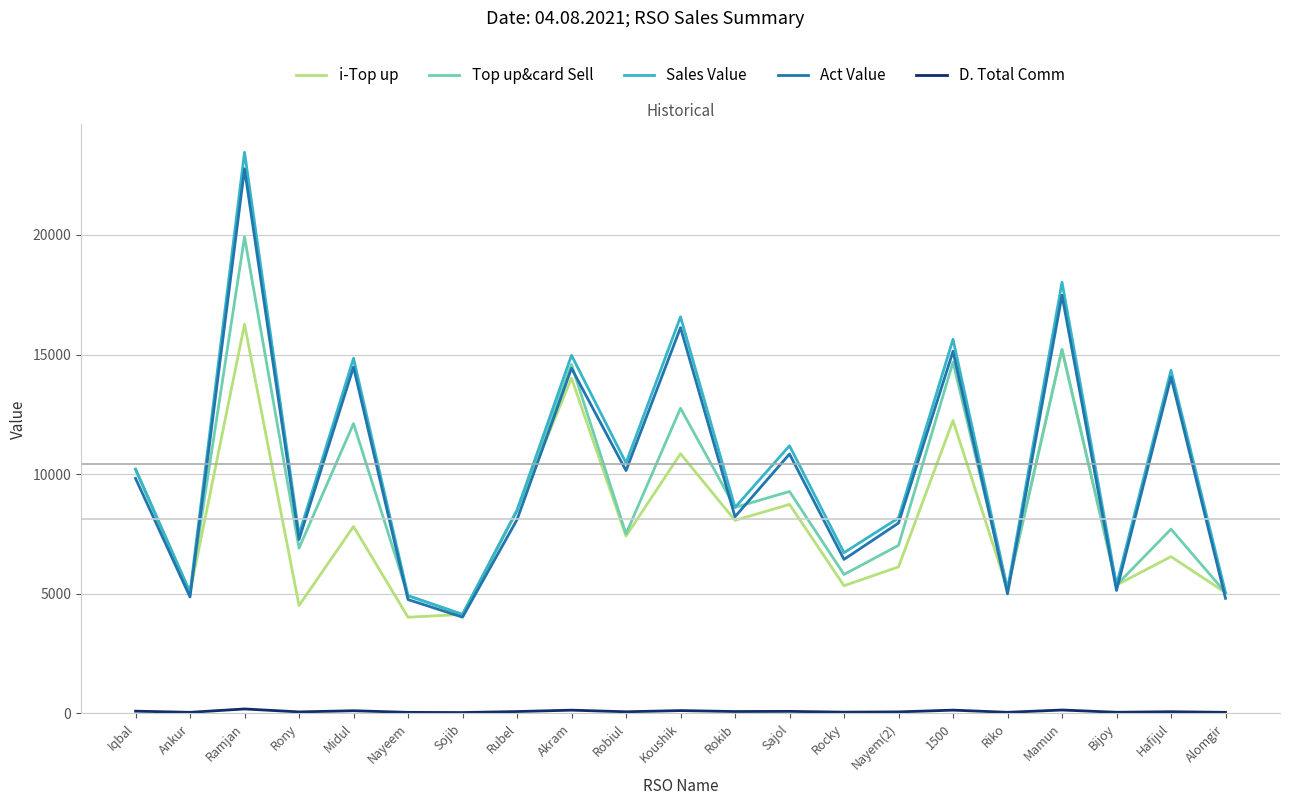

True or false: Top up&card Sell has a value of 22623.3 at Koushik.

False